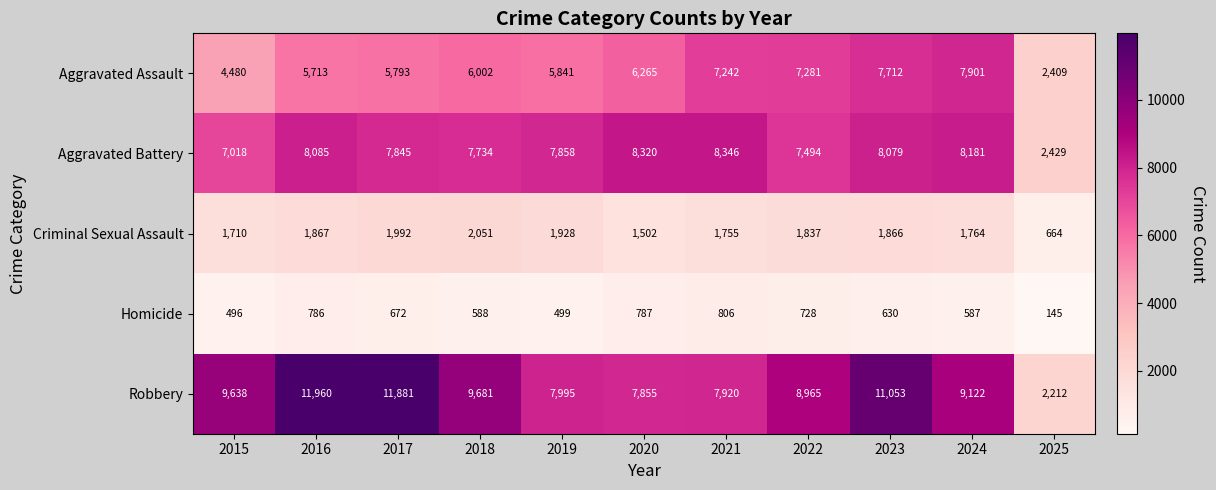

Which series has the largest total across all categories?

Robbery